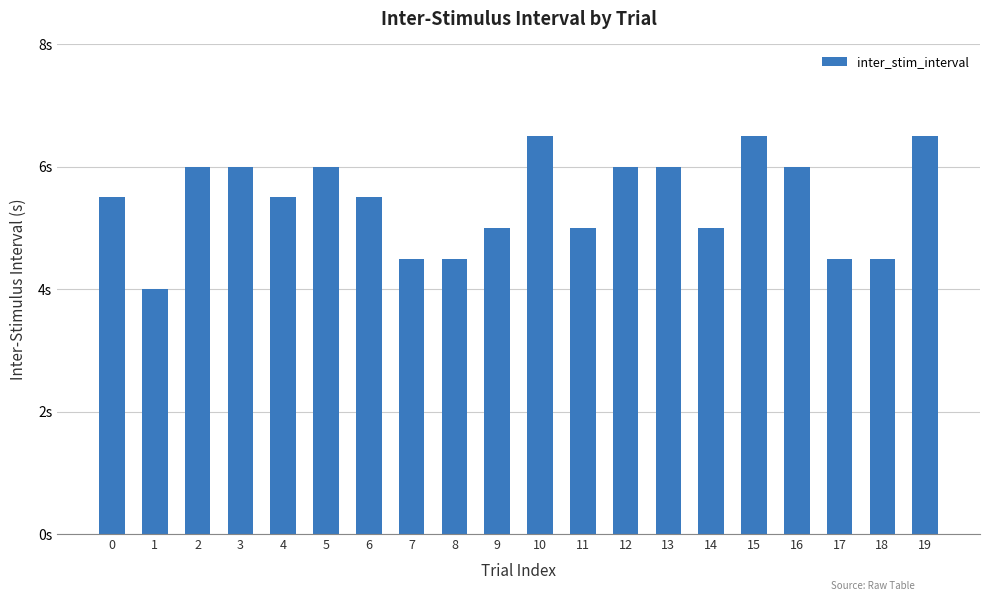

At which category does the chart reach its minimum across all series?

1